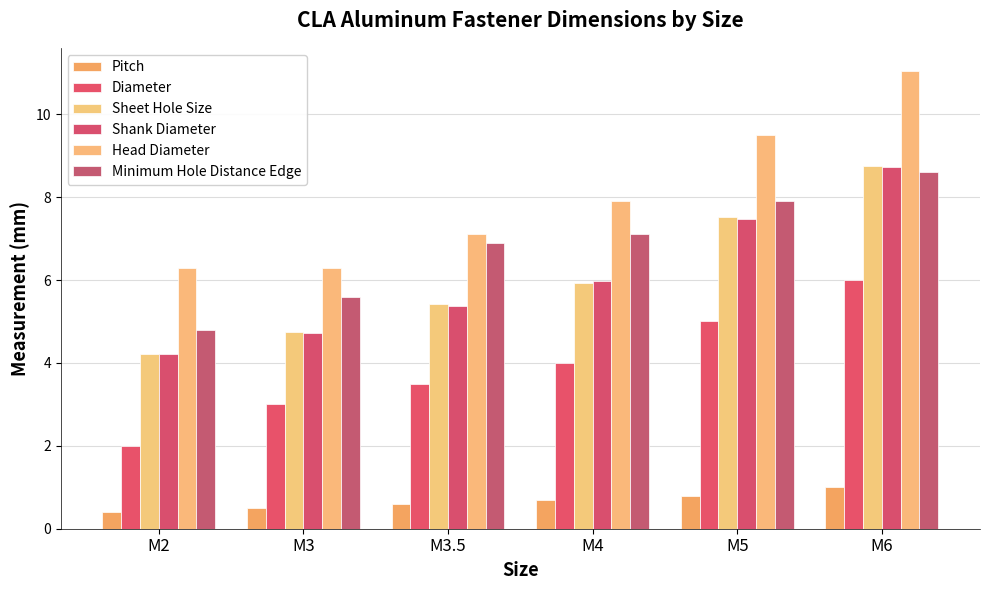

Rank the series by their maximum value, from highest to lowest.

Head Diameter, Sheet Hole Size, Shank Diameter, Minimum Hole Distance Edge, Diameter, Pitch